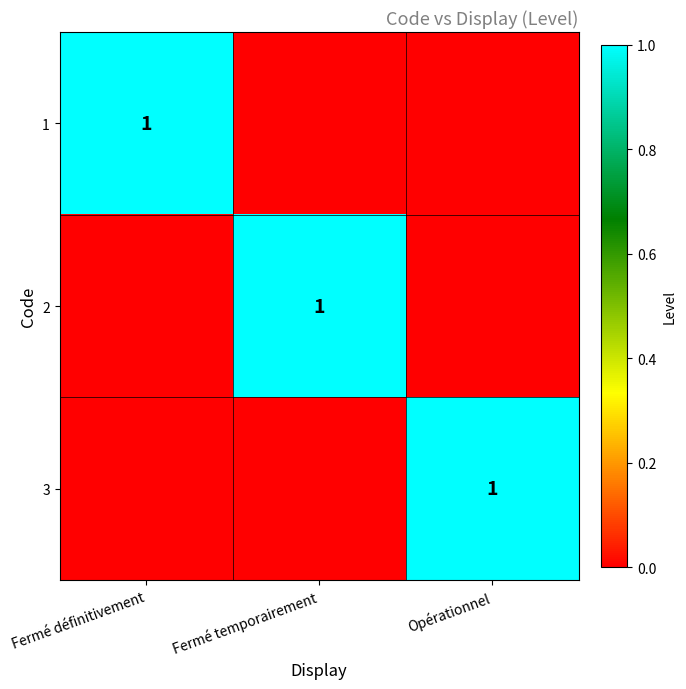

Which label corresponds to the largest value in the chart?

Fermé définitivement